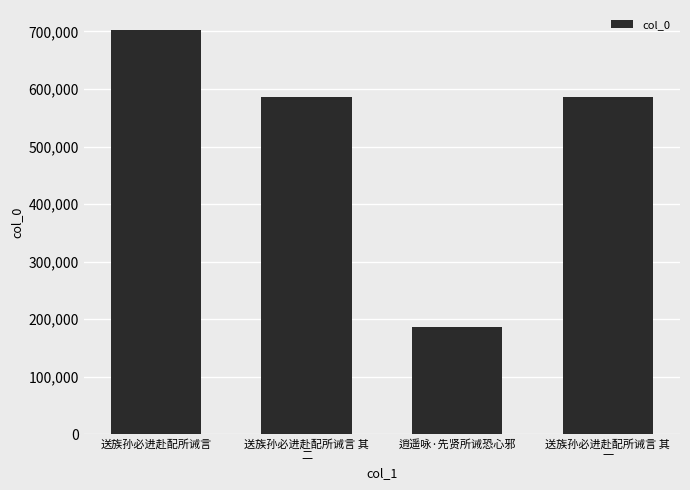

What position from the right is 逍遥咏·先贤所诫恐心邪?

2